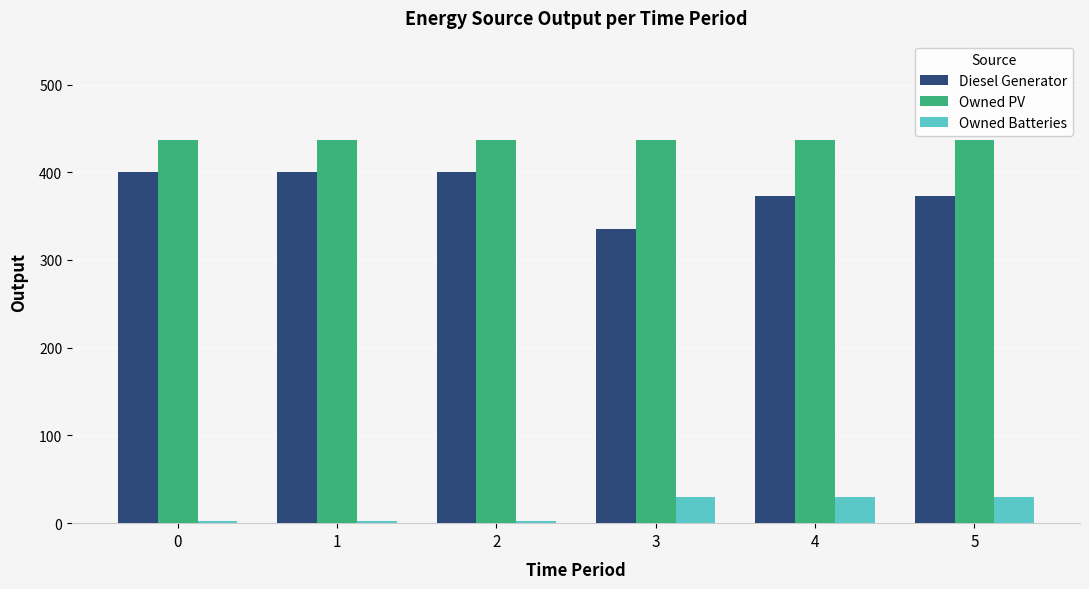

How many bars are there in total?

18